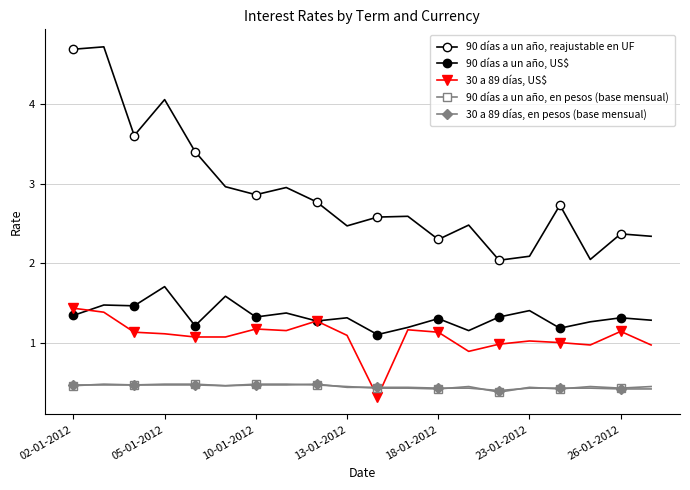

How many lines are shown in the chart?

5